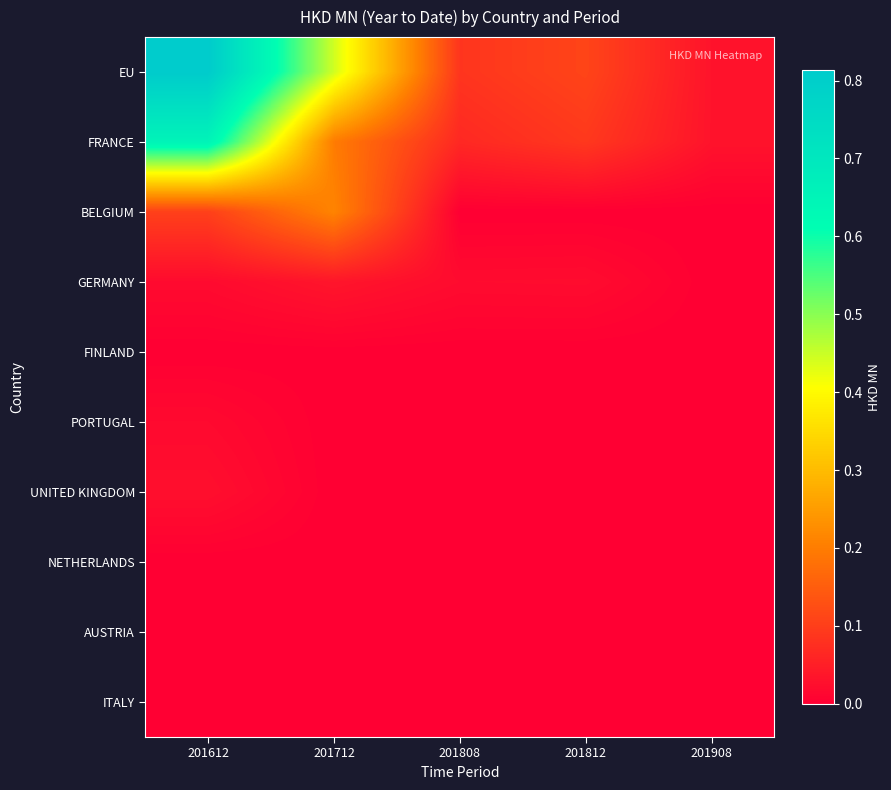

Reading left to right, list all the values displayed in this chart.

EU: 201612=0.8	201712=0.4	201808=0.1	201812=0.1	201908=0.0
FRANCE: 201612=0.7	201712=0.2	201808=0.1	201812=0.1	201908=0.0
BELGIUM: 201612=0.1	201712=0.2	201808=0.0	201812=0.0	201908=0.0
GERMANY: 201612=0.0	201712=0.0	201808=0.0	201812=0.0	201908=0.0
FINLAND: 201612=0.0	201712=0.0	201808=0.0	201812=0.0	201908=0.0
PORTUGAL: 201612=0.0	201712=0.0	201808=0.0	201812=0.0	201908=0.0
UNITED KINGDOM: 201612=0.0	201712=0.0	201808=0.0	201812=0.0	201908=0.0
NETHERLANDS: 201612=0.0	201712=0.0	201808=0.0	201812=0.0	201908=0.0
AUSTRIA: 201612=0.0	201712=0.0	201808=0.0	201812=0.0	201908=0.0
ITALY: 201612=0.0	201712=0.0	201808=0.0	201812=0.0	201908=0.0